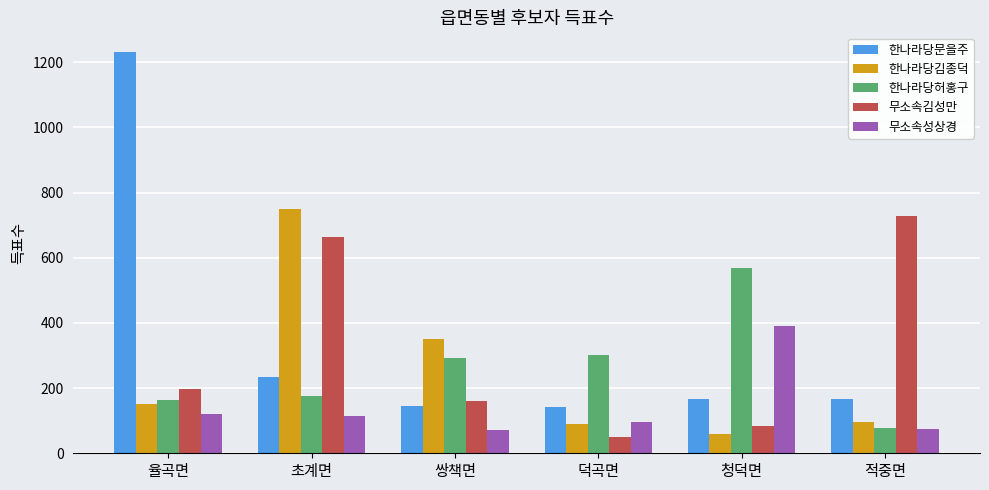

How many bars are there in total?

30